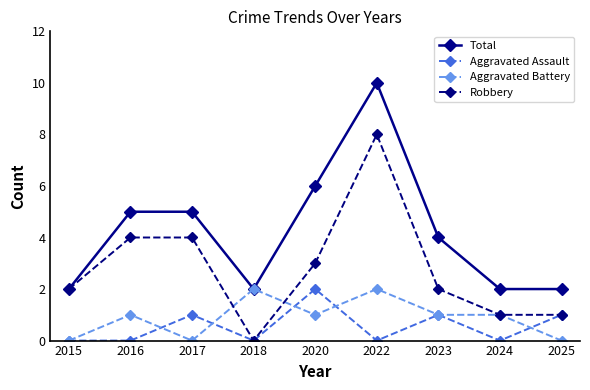

What is the highest value of the Total series?

10